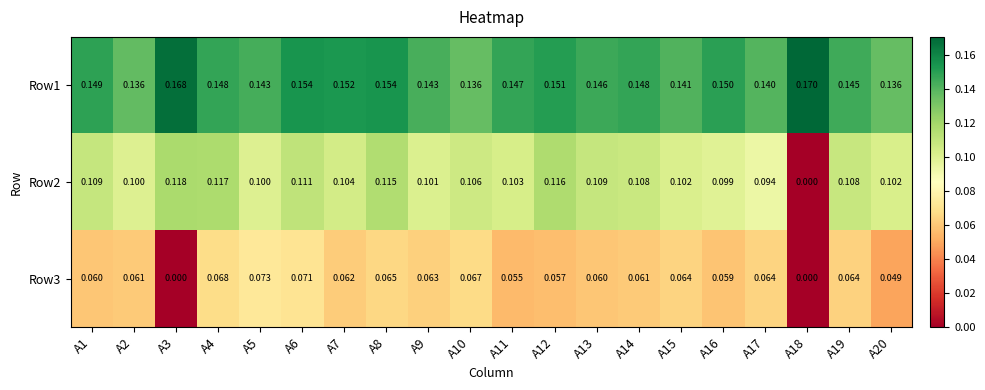

How many distinct data groups are displayed?

3